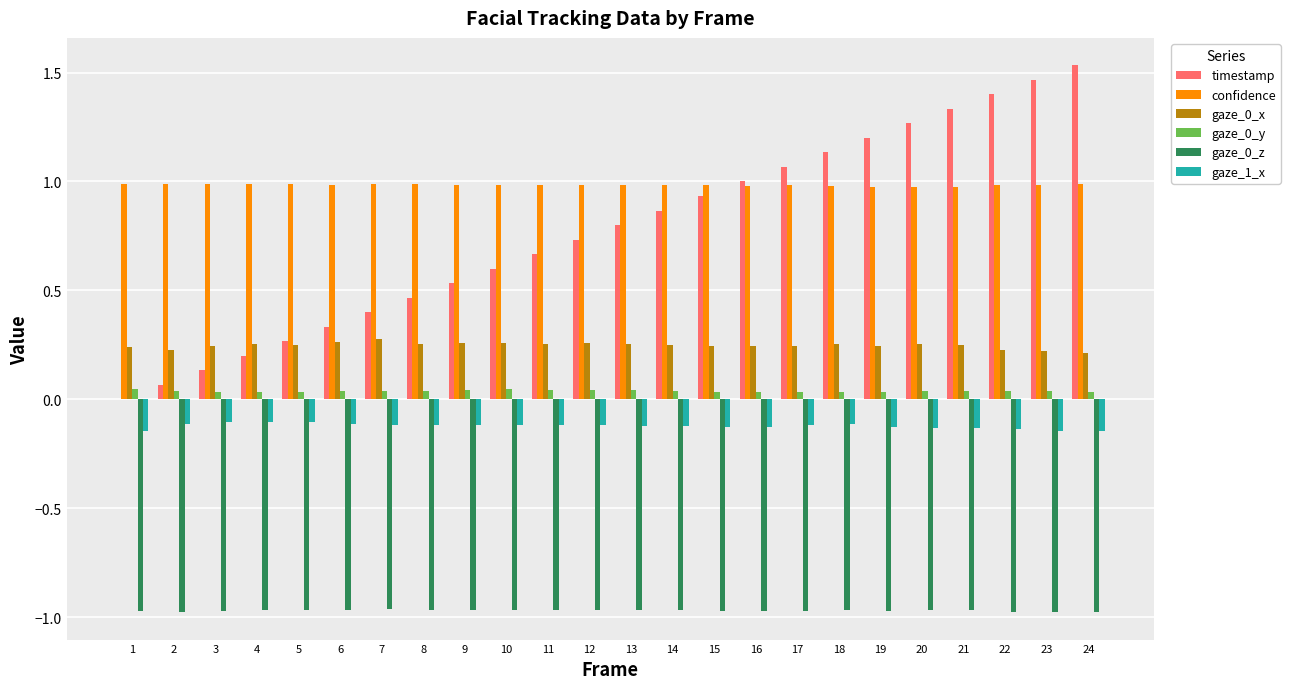

Is the value of confidence at 1 greater than the value of gaze_0_x at 12?

Yes